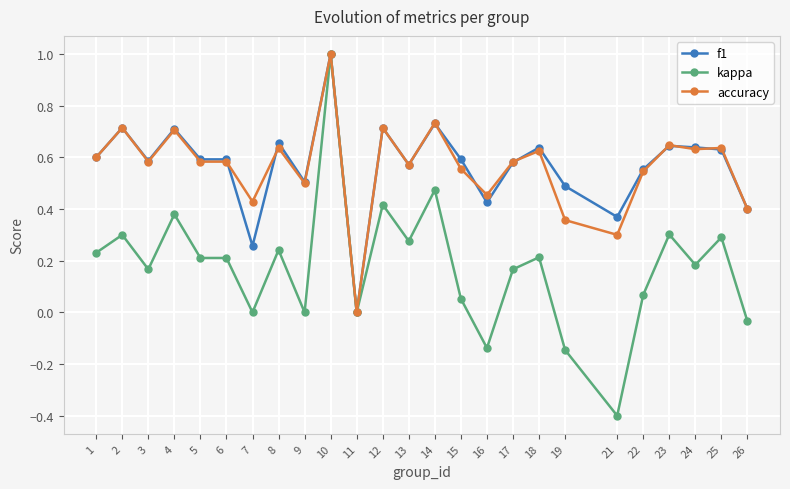

The f1 series shows 0.2 at 17. True or false?

False